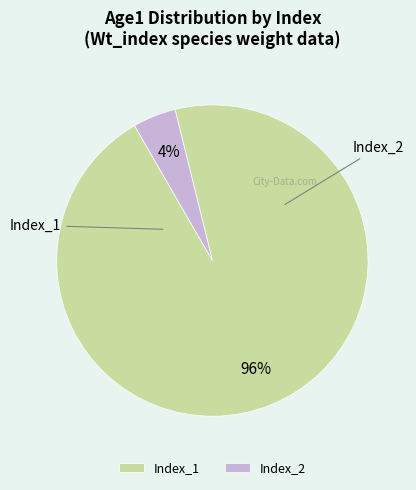

Does Index_1 represent more than half of the total?

Yes